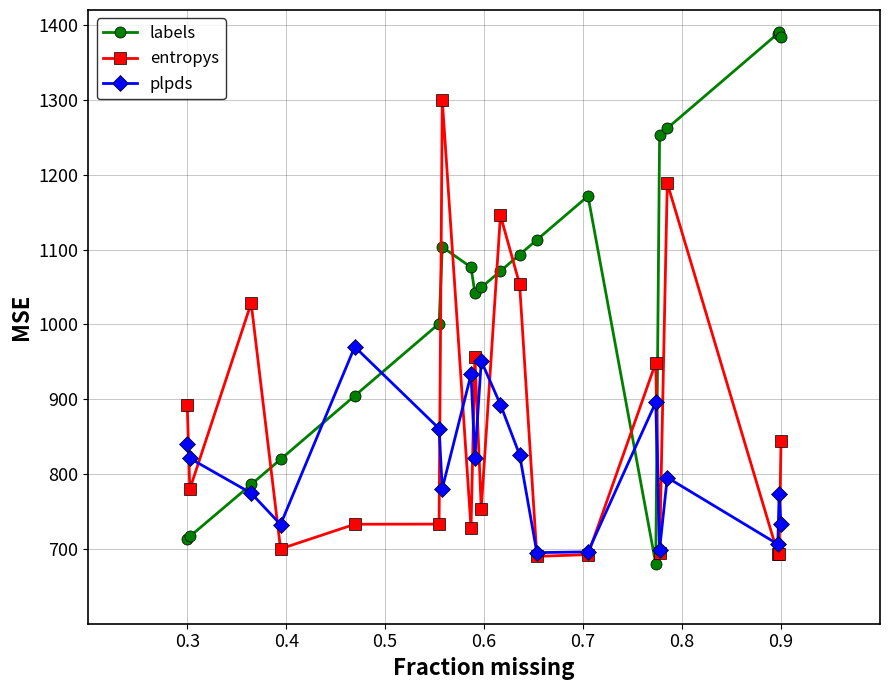

What is the lowest value of the labels series?

680.0